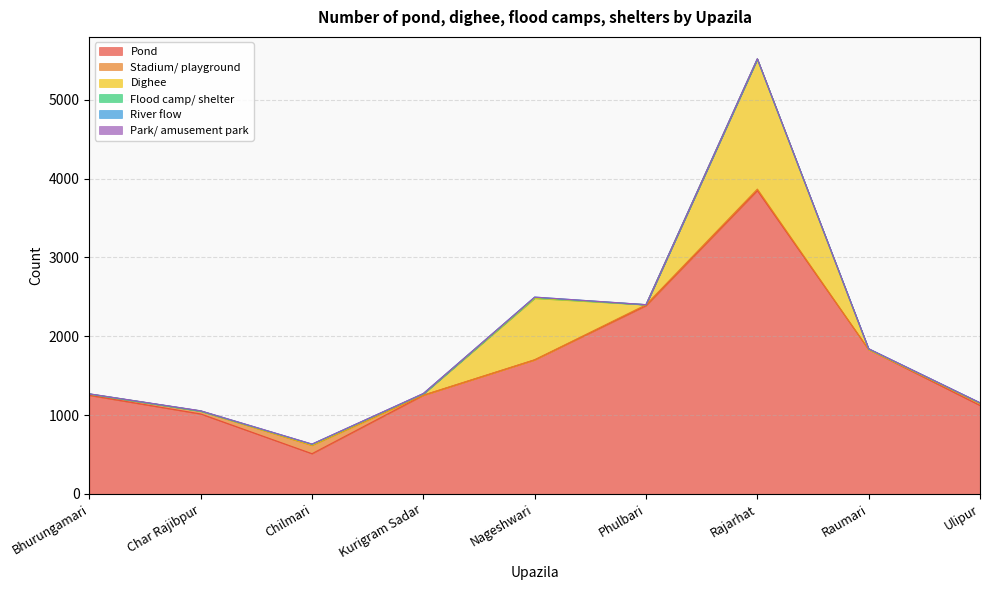

Does the chart have visible grid lines?

Yes